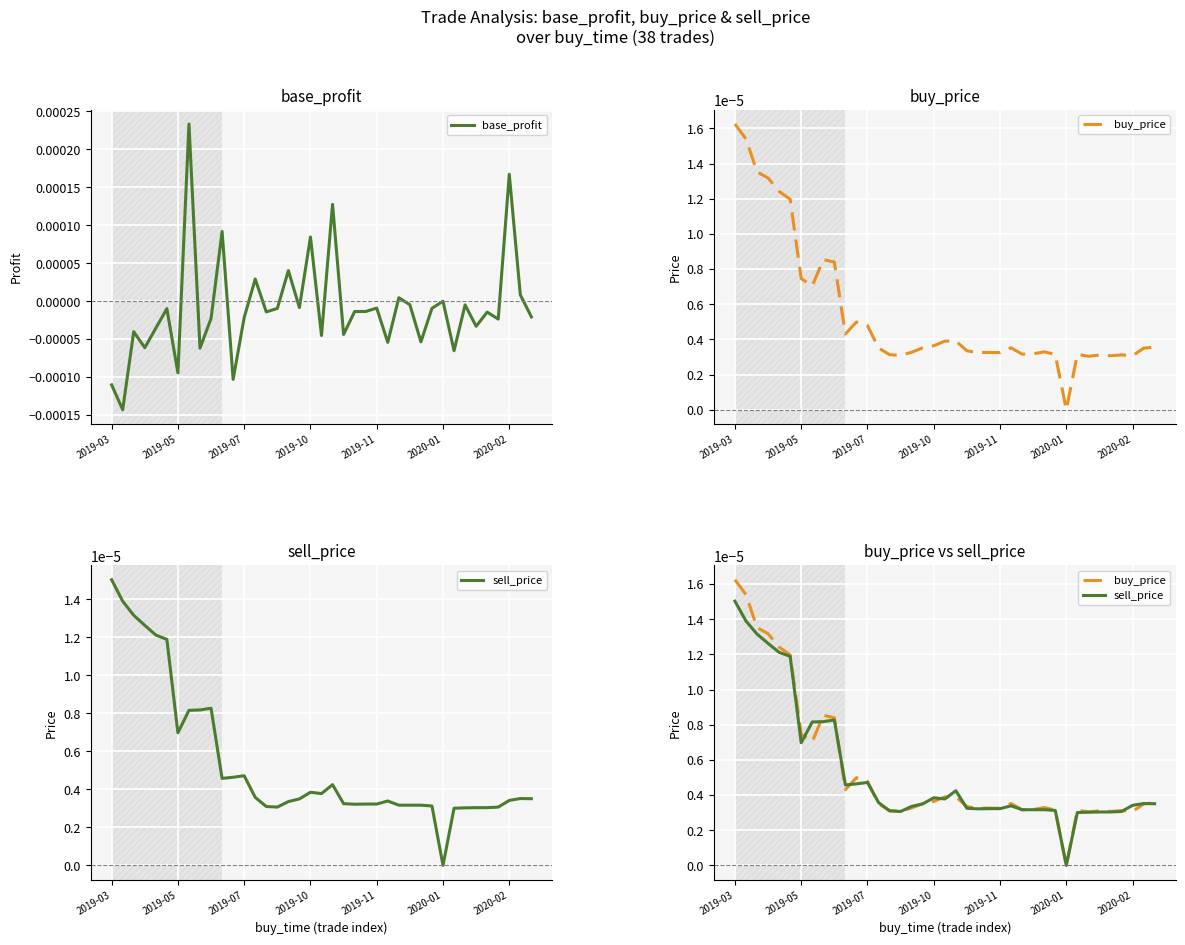

After their last crossing, which series has the higher values: buy_price or base_profit?

buy_price